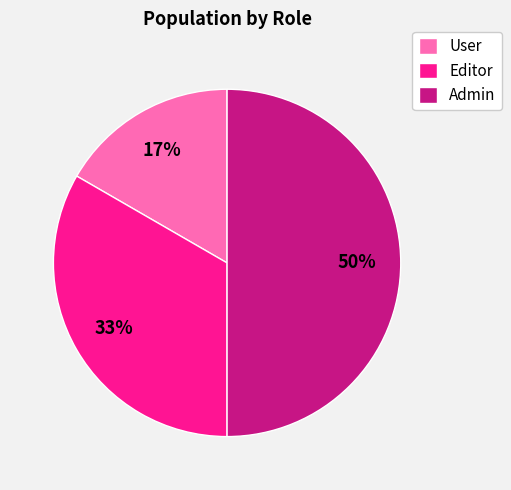

Which slice is the smallest?

User